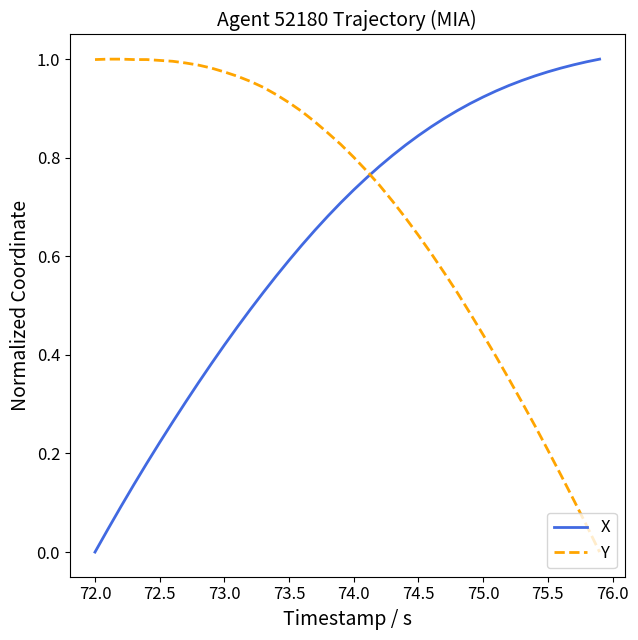

What is the sum of all Y values?

27.9